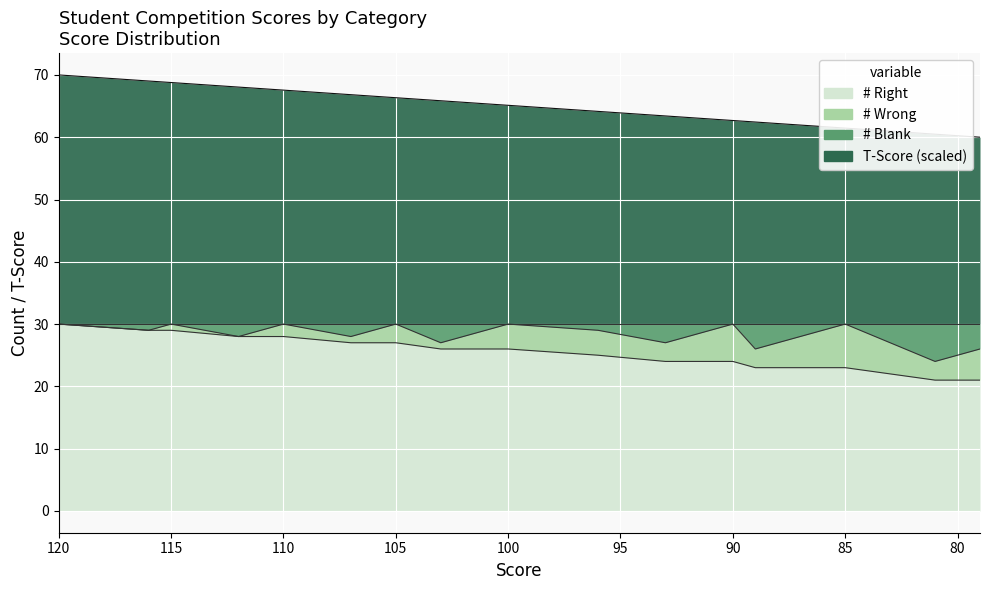

What is the value of the T-Score point at the 9th from the left?

65.1